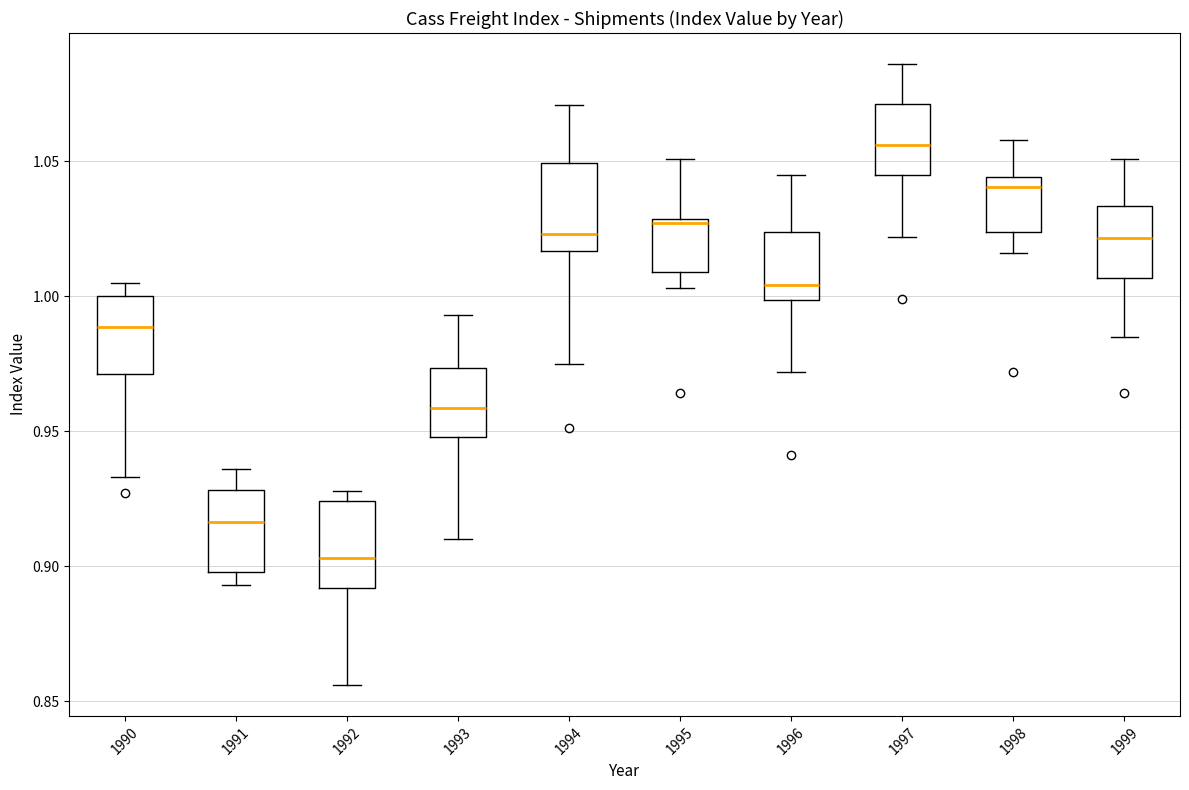

Where does the lower whisker of the box at x = 1993 end on the y-axis? The values are not printed on the chart, so give them approximately, as read against the axis.

0.910